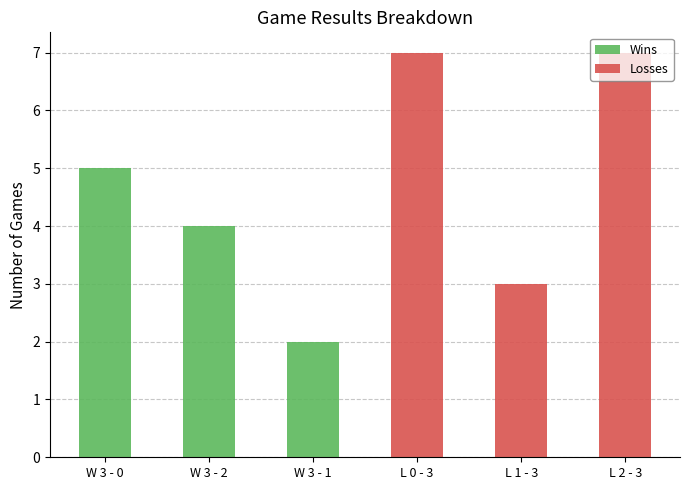

Is it true that Wins equals 3 at W 3 - 1?

False